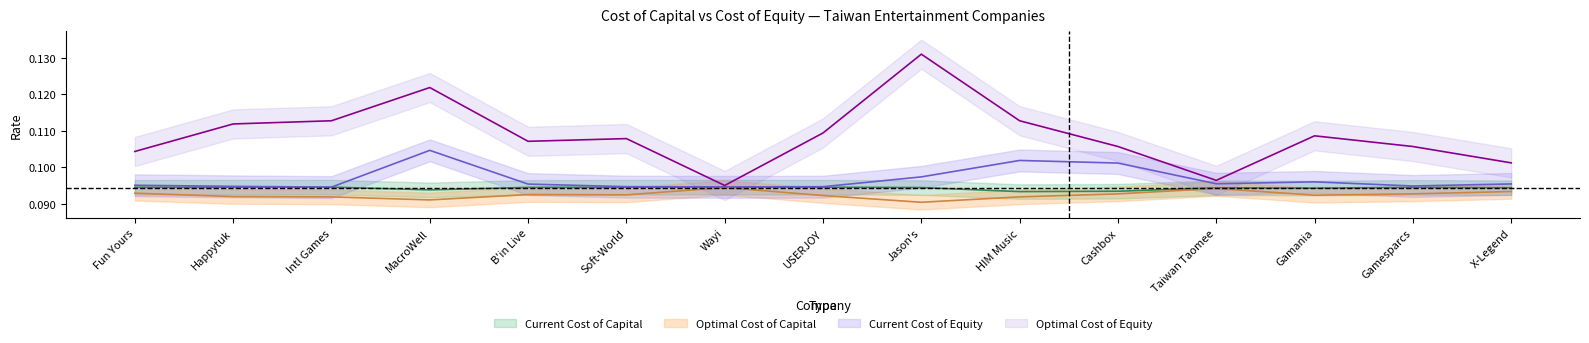

True or false: optimal_cost_capital and current_cost_equity cross at least once.

False